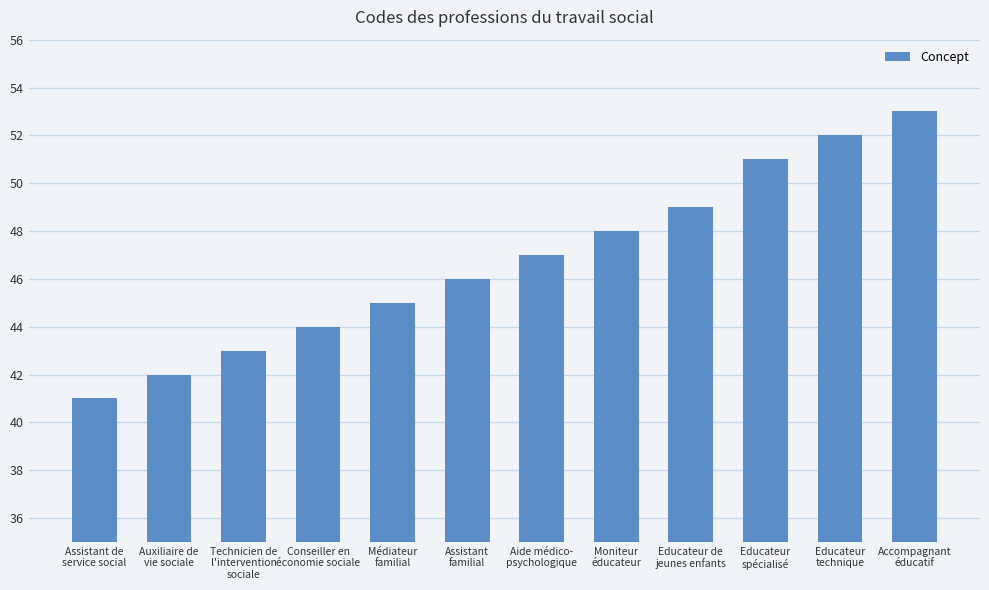

Count the number of categories in the chart.

12